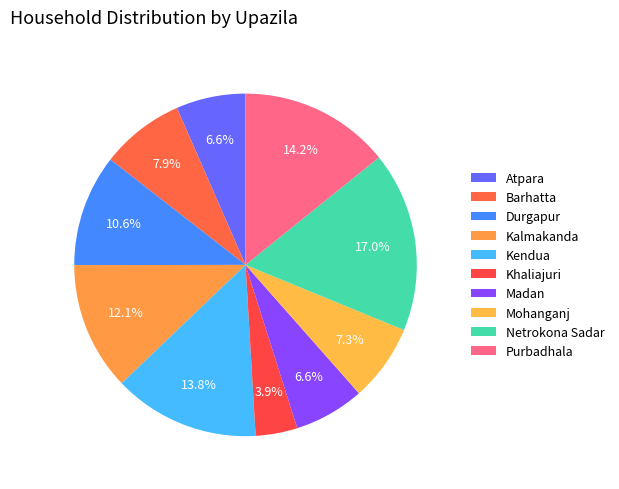

How many slices are in this pie chart?

10